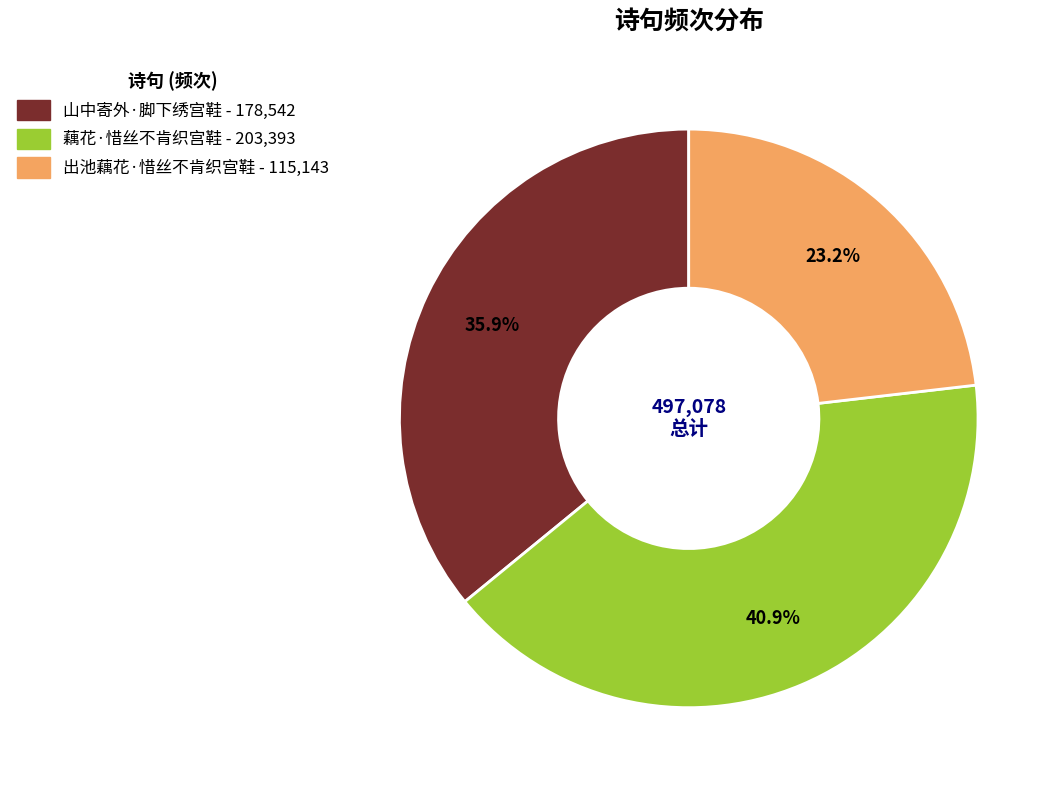

Rank the categories by value from highest to lowest.

藕花·惜丝不肯织宫鞋, 山中寄外·脚下绣宫鞋, 出池藕花·惜丝不肯织宫鞋